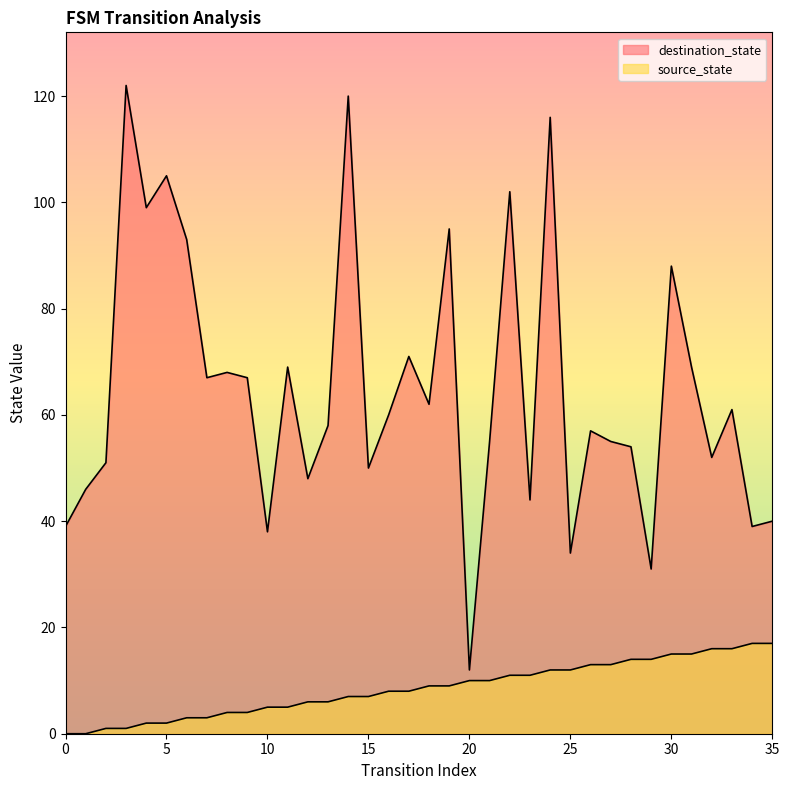

True or false: source_state and destination_state cross at least once.

False